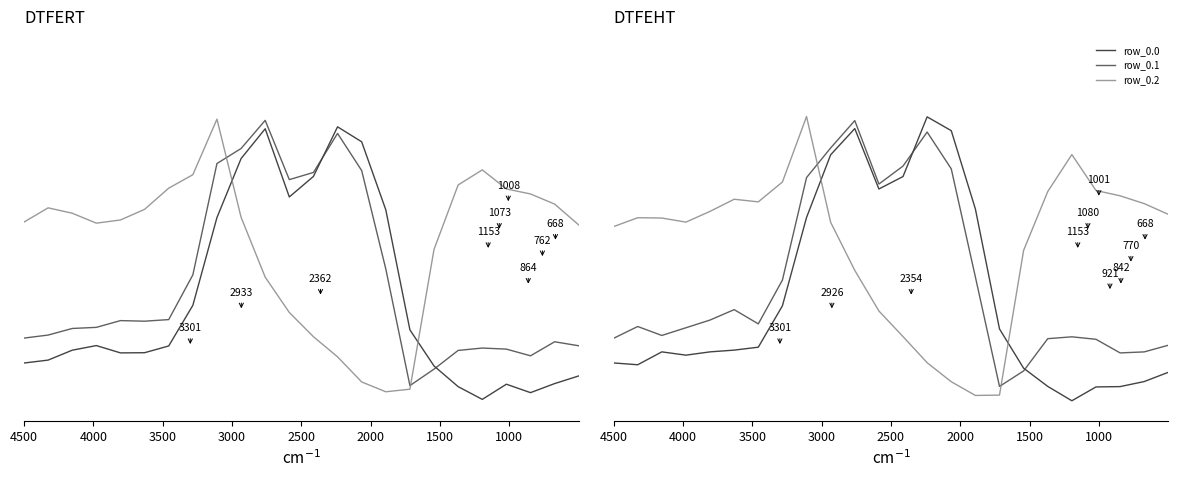

What is the value of the row_0.2 point at the 9th from the left?

1.0